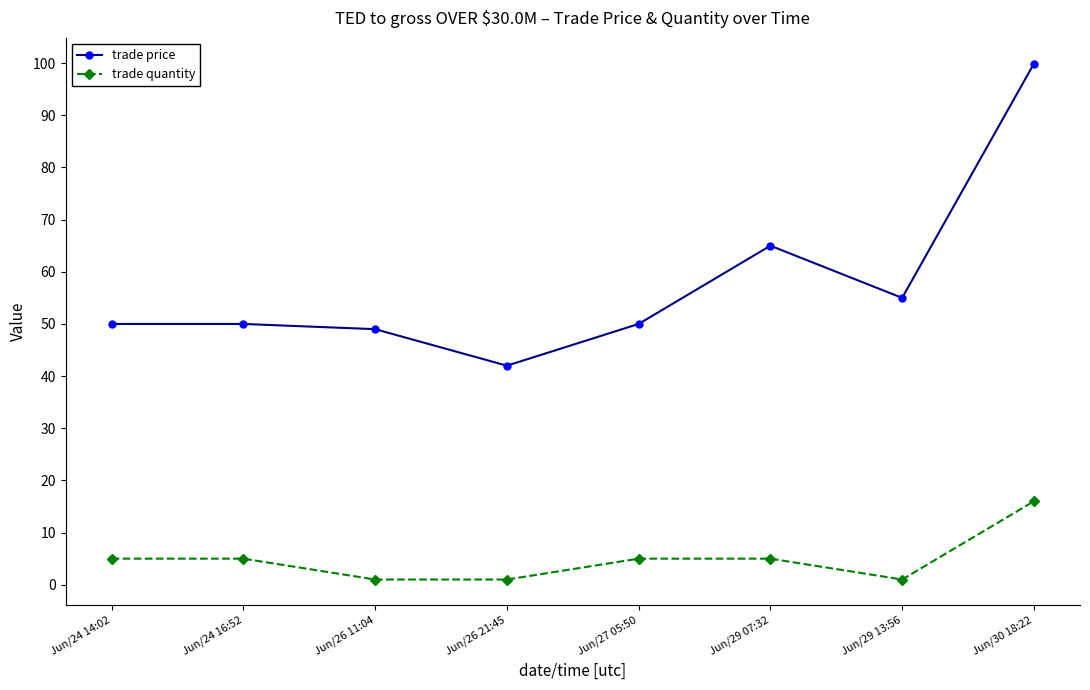

The trade price series shows 32.3 at Jun/24 14:02. True or false?

False